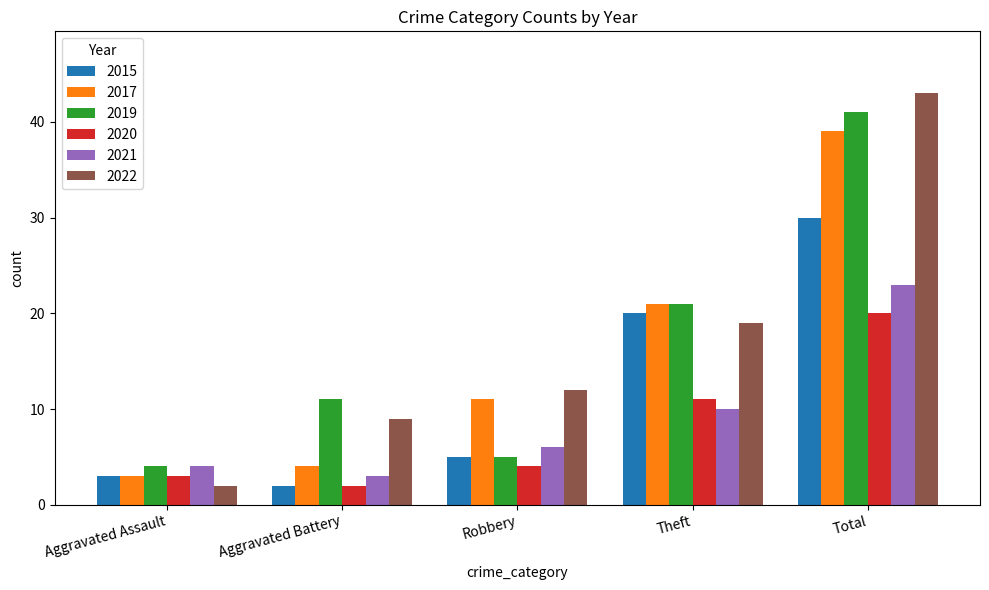

How many data points does each series have?

5